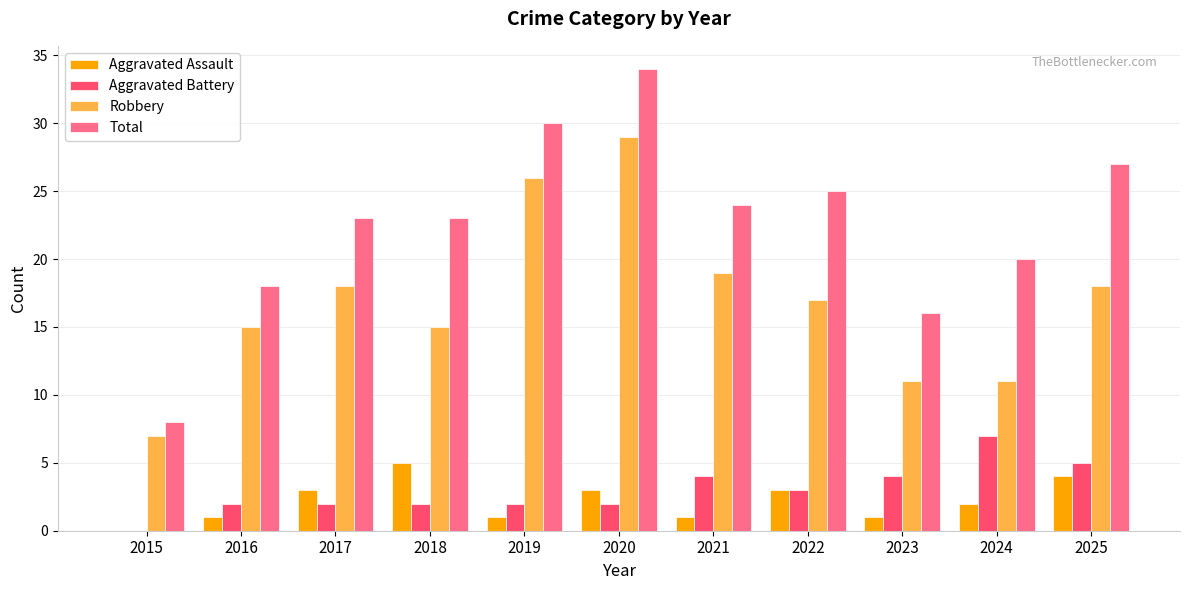

At which category is the sum across all series the highest?

2020